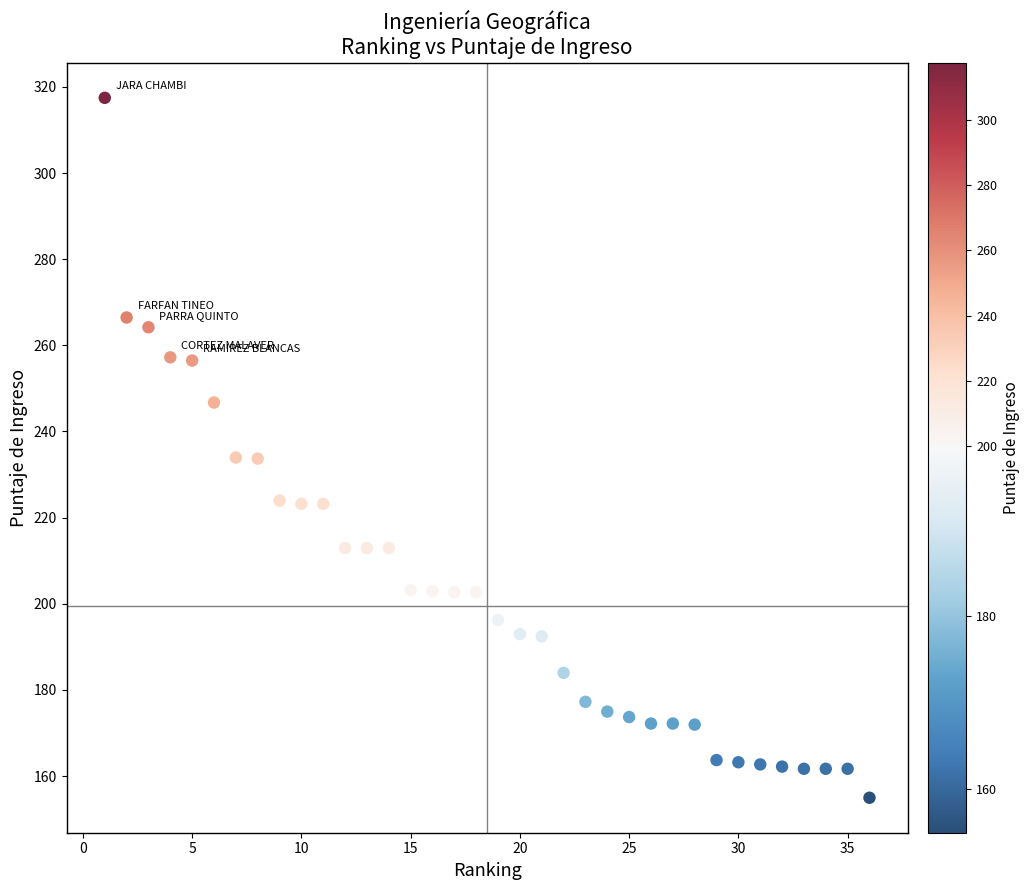

What is the range of Y values (max minus min)?

162.5